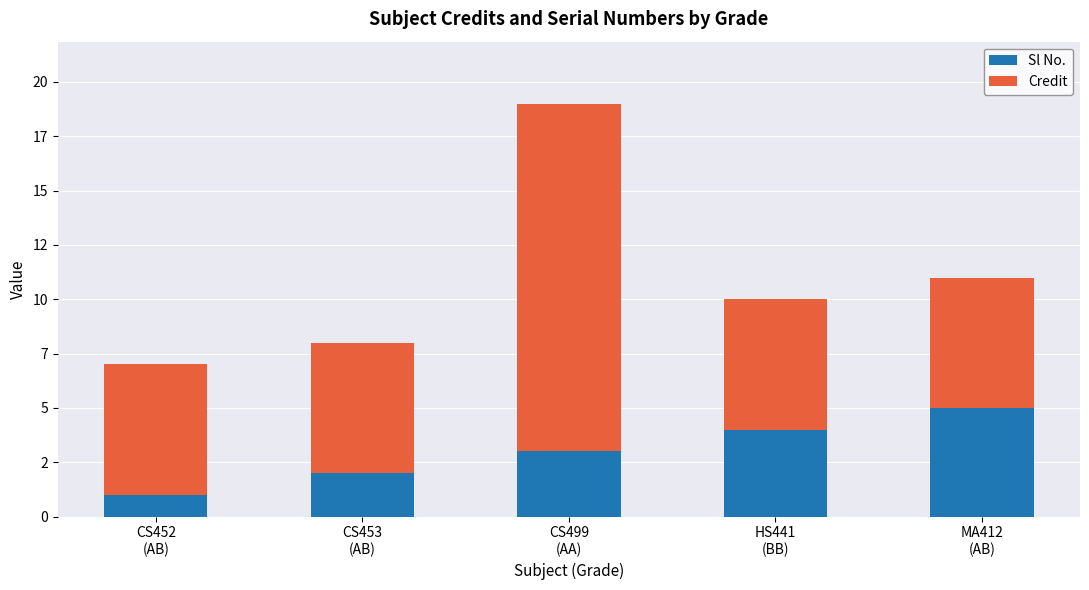

What is the difference between the second highest and second lowest values in the Sl No. series?

2